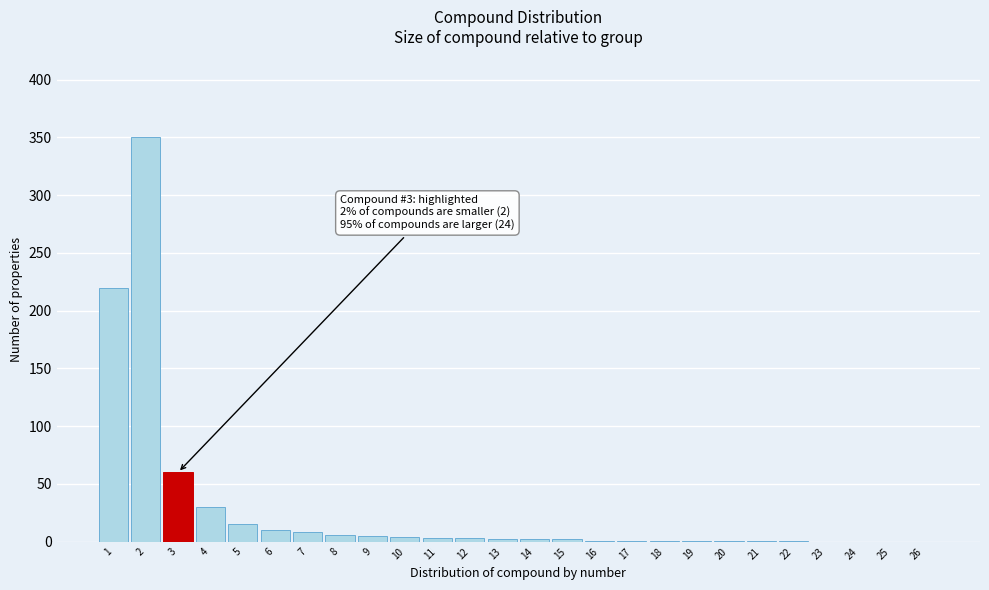

The value at 3 is 60. True or false?

True